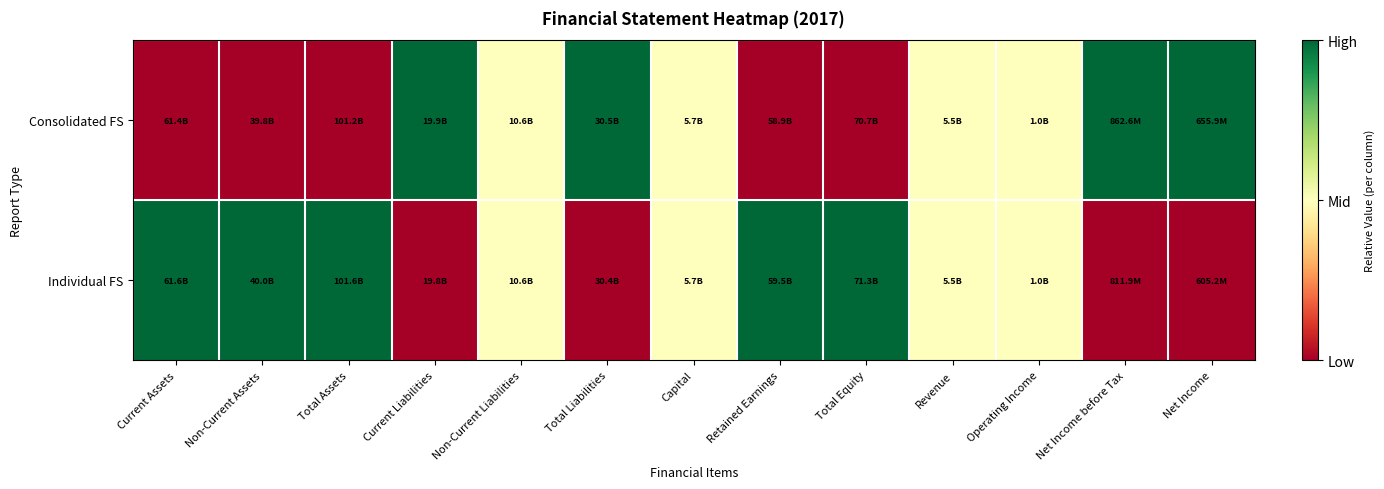

Which has a higher value, Non-Current Liabilities or Total Liabilities?

Total Liabilities